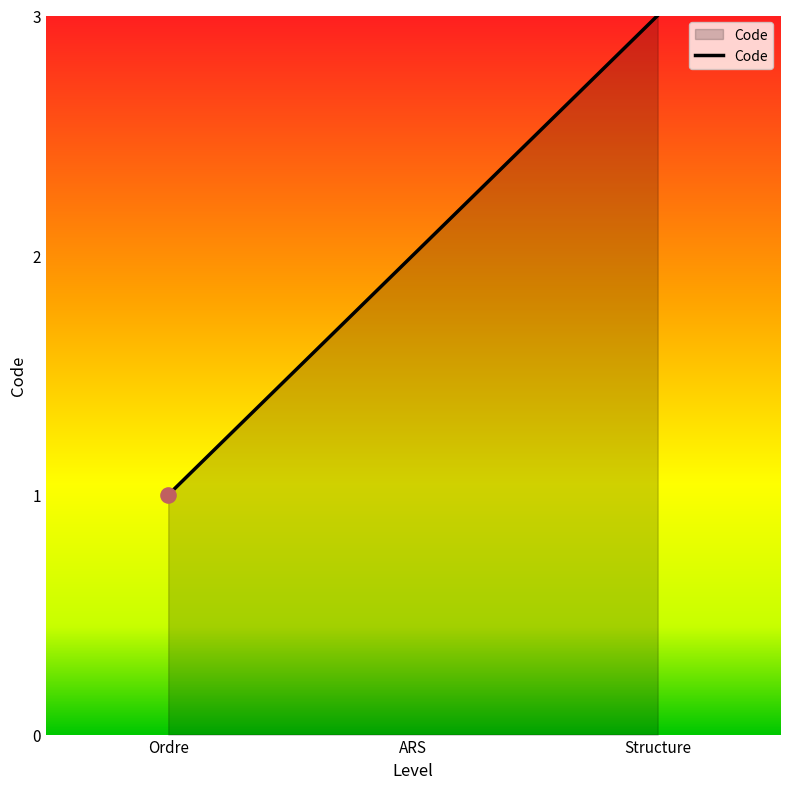

What is the change in value from ARS to Structure?

+1